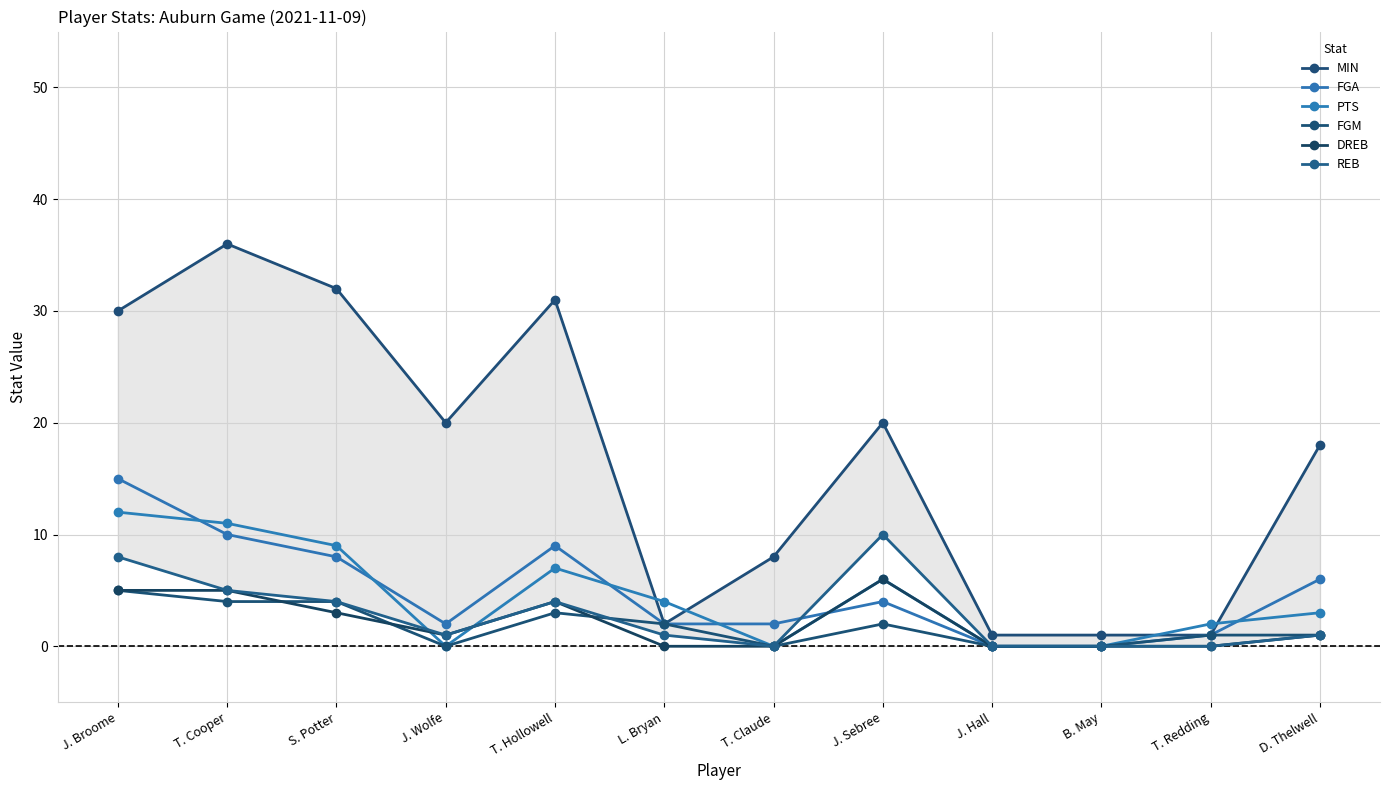

What is the difference between the highest and lowest values at T. Redding?

2